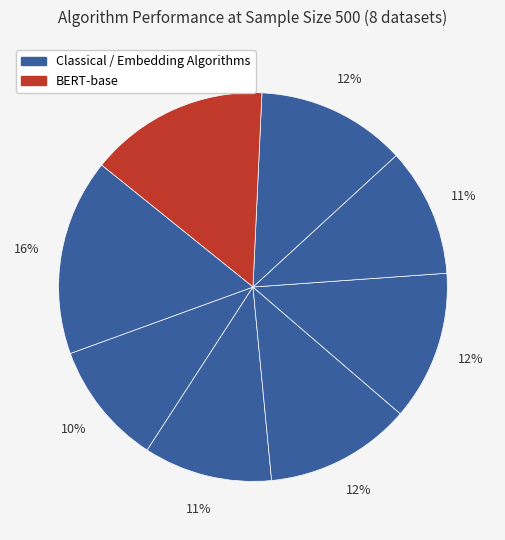

To the nearest percent, what is the difference between the largest and smallest slice percentages?

6%